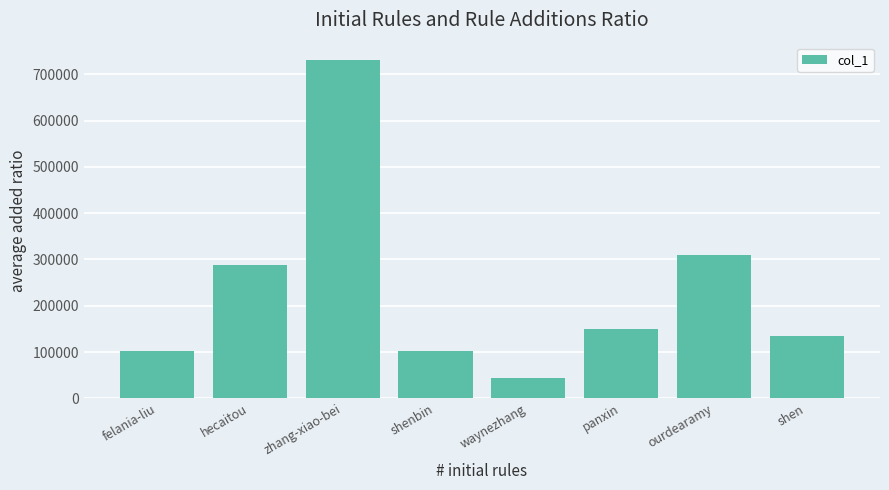

What is the label of the 4th bar from the right?

waynezhang